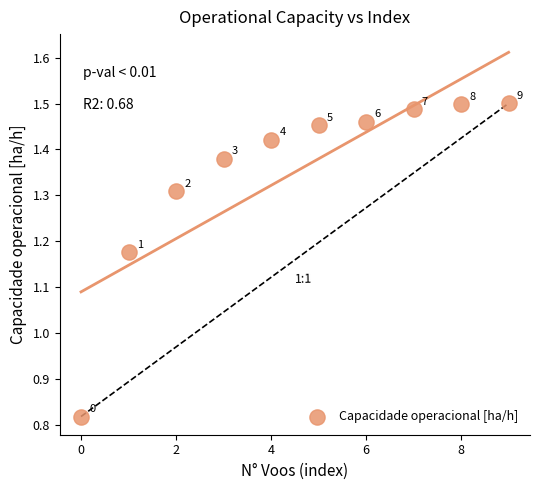

What is the range of Y values (max minus min)?

0.7